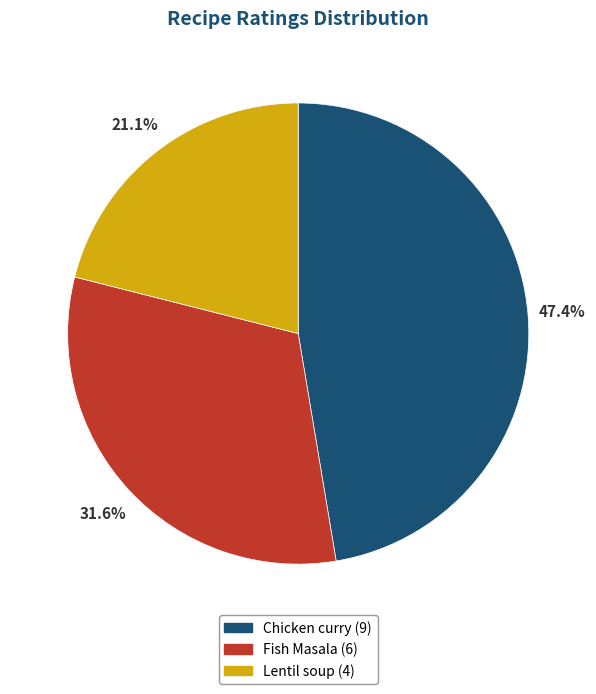

What is the smallest slice in the pie chart?

Lentil soup